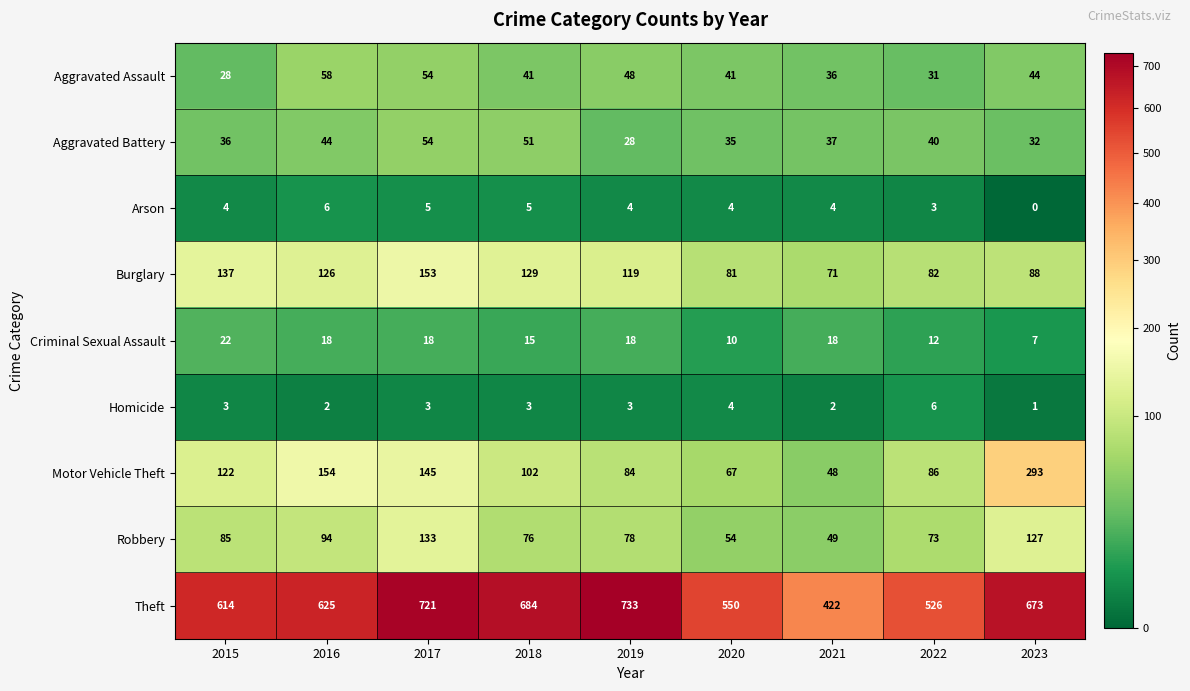

How many categories are shown in the chart?

9